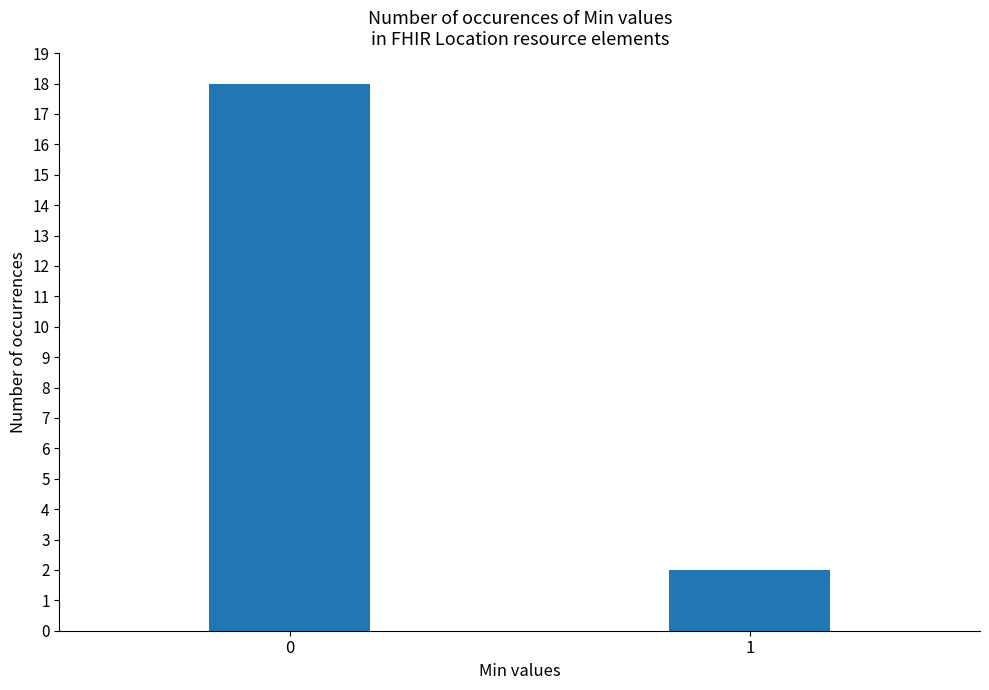

Does the chart contain any negative values?

No